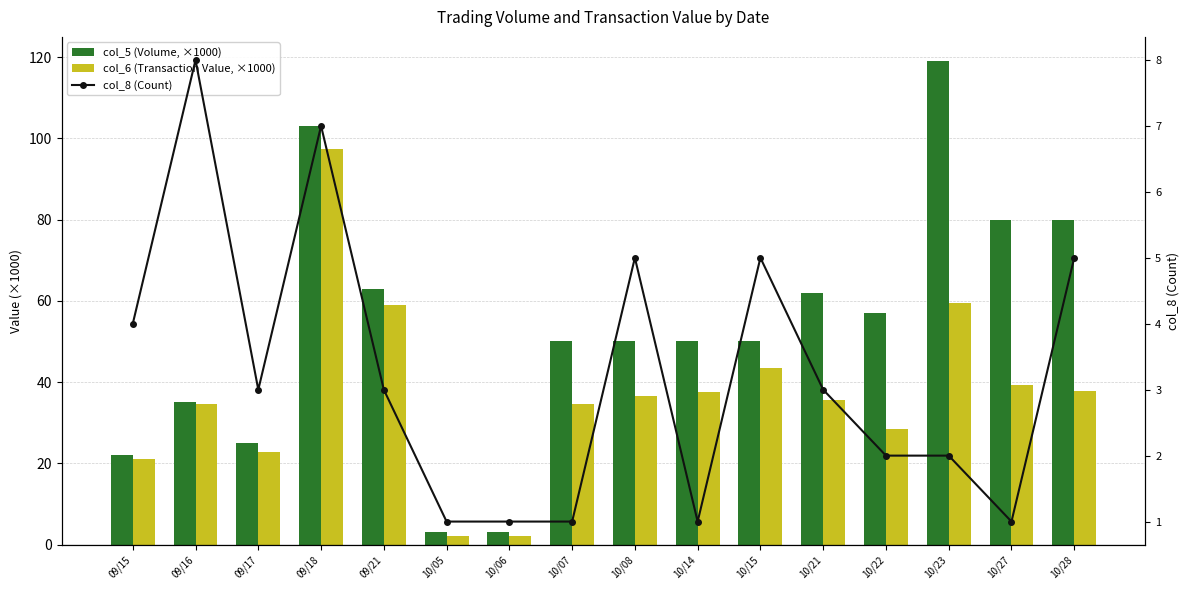

True or false: col_6 (Transaction Value, ×1000) has a value of 6.9 at 09/15.

False